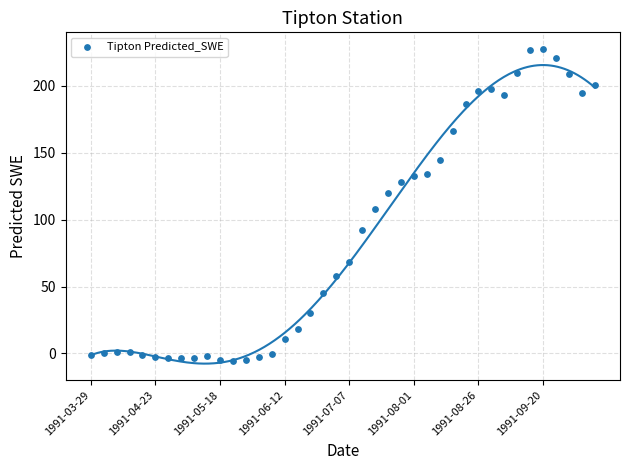

Count the number of points in this scatter plot.

40